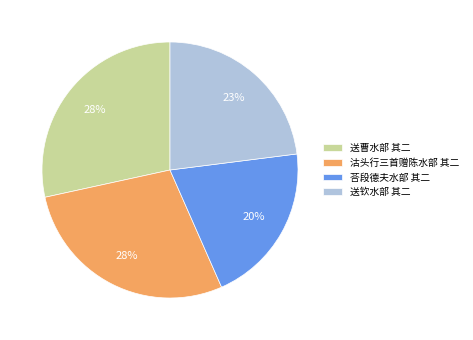

What is the smallest slice in the pie chart?

荅段德夫水部 其二